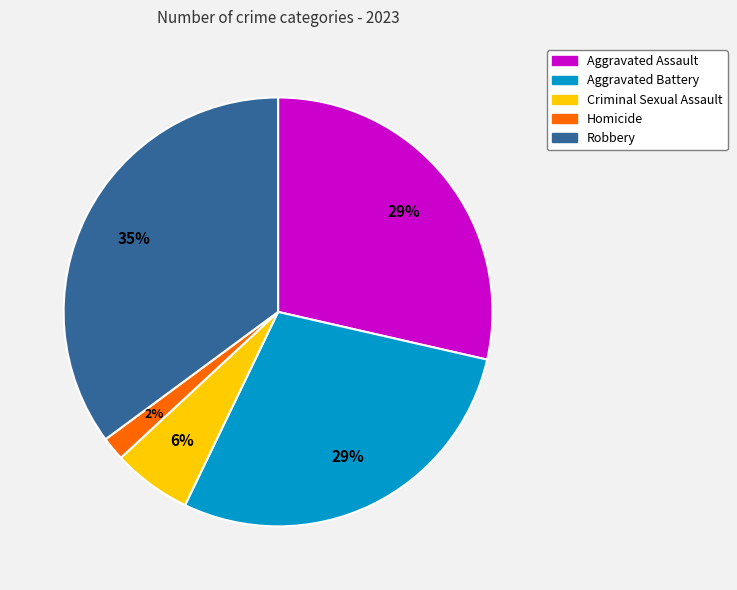

Which slice is the smallest?

Homicide